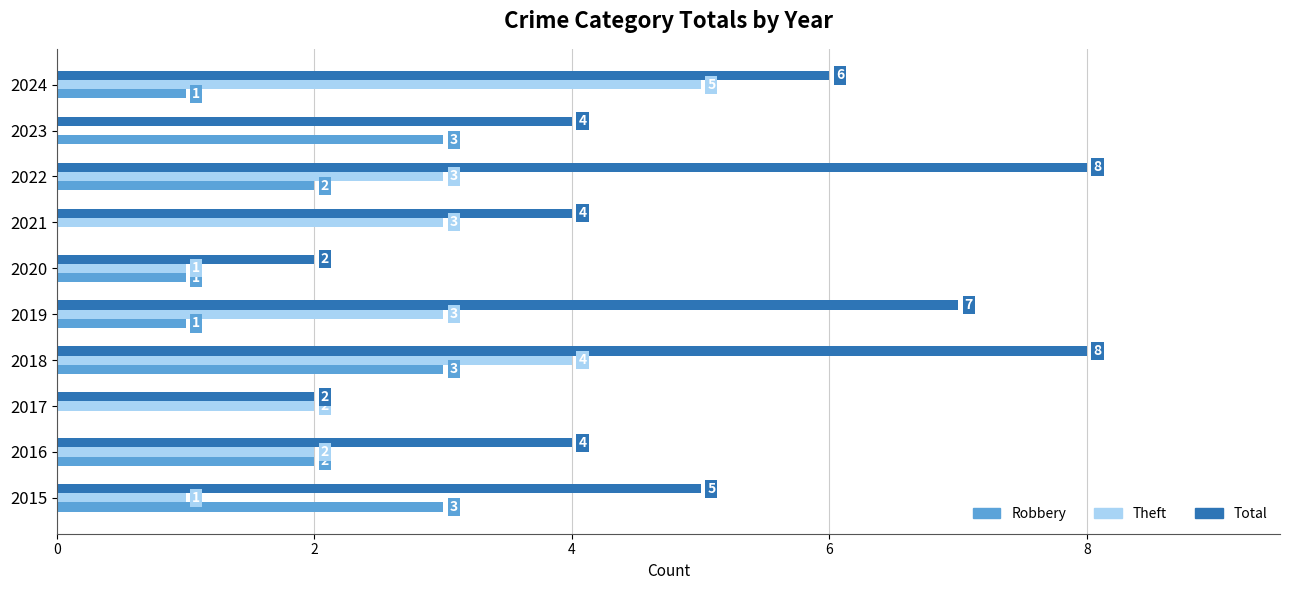

What is the total value across all series at 2020?

4